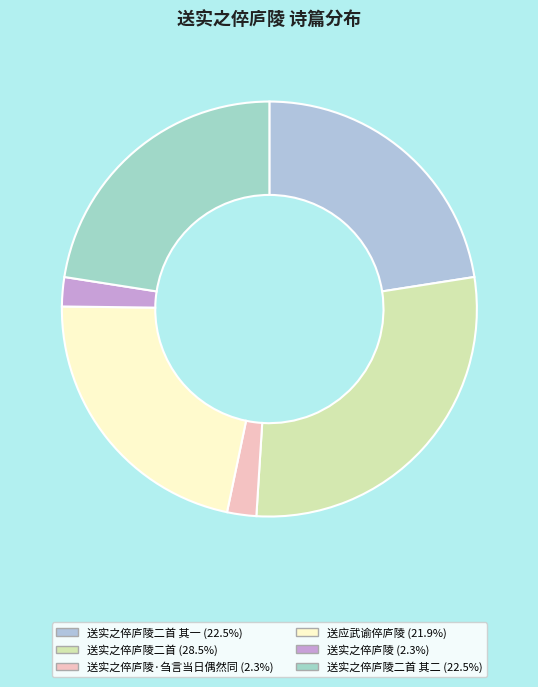

How many segments does this pie chart have?

6